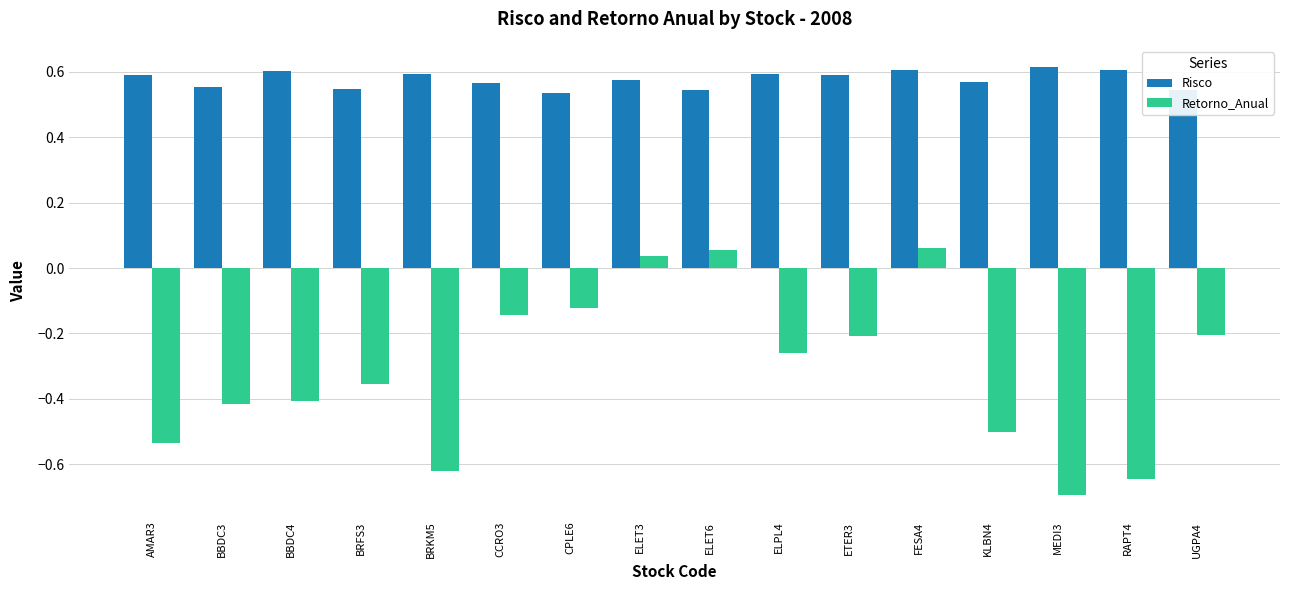

Is it true that Retorno_Anual equals -0.4 at BBDC4?

True